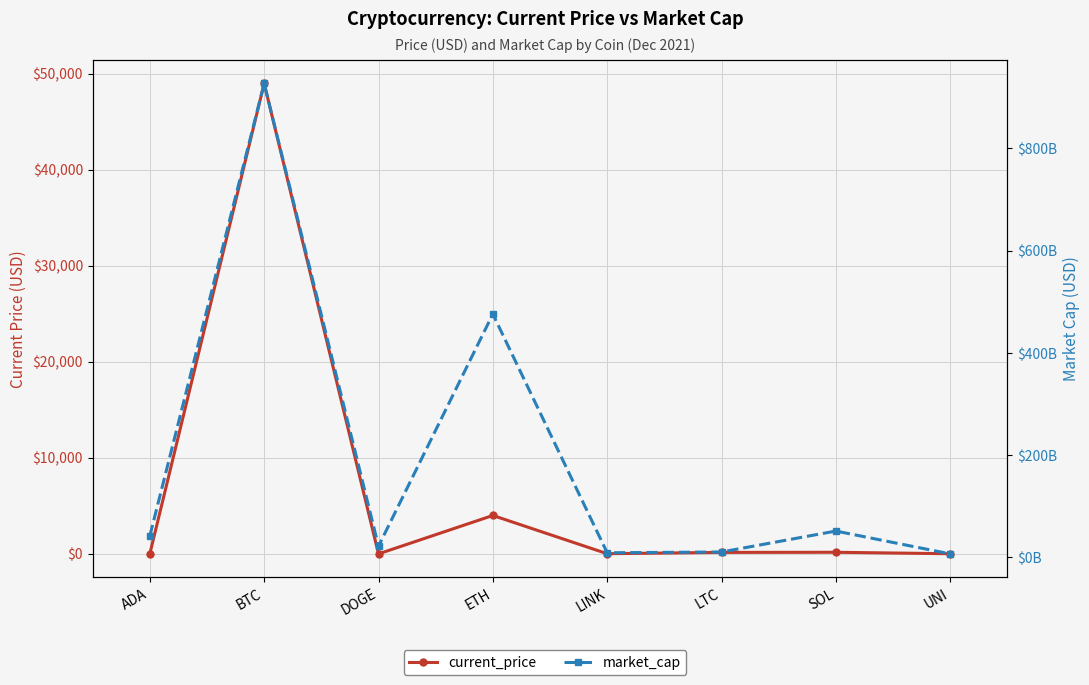

True or false: current_price has more than 2 interior local peaks.

True